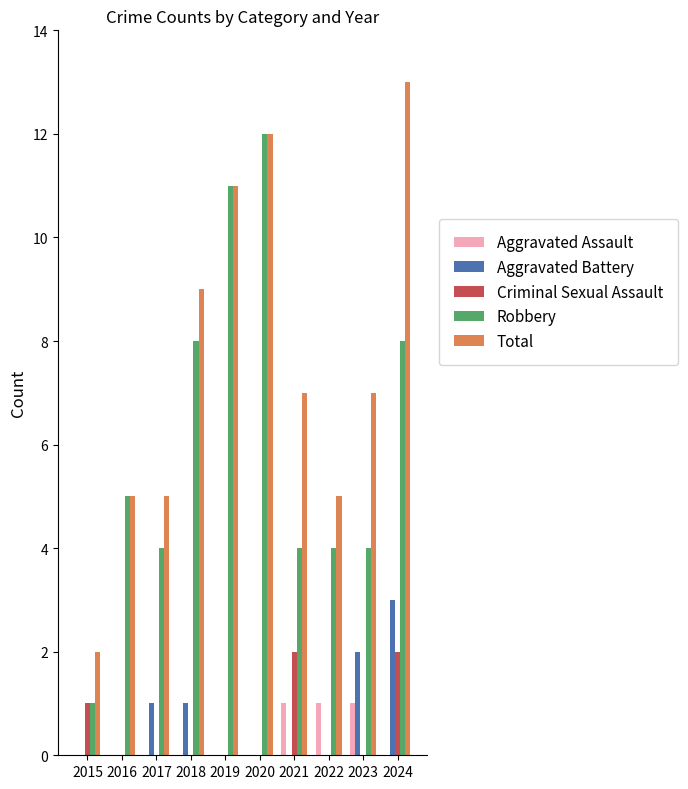

The value of Aggravated Battery at 2015 is -2. True or false?

False